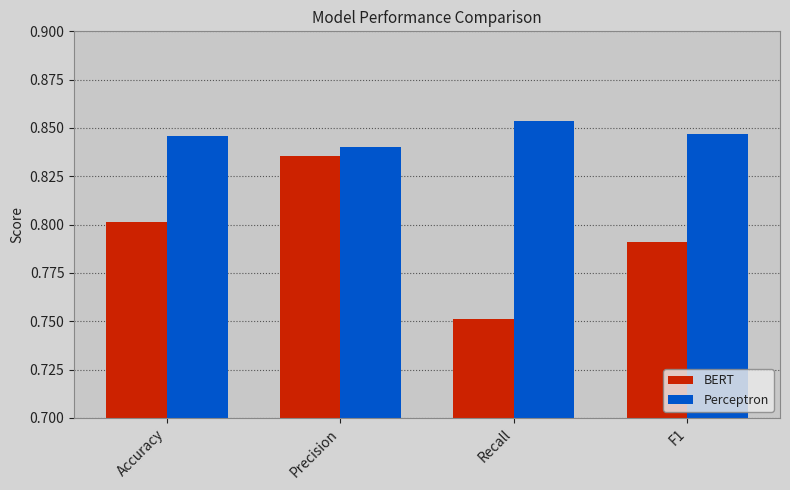

How many bars are there in total?

8